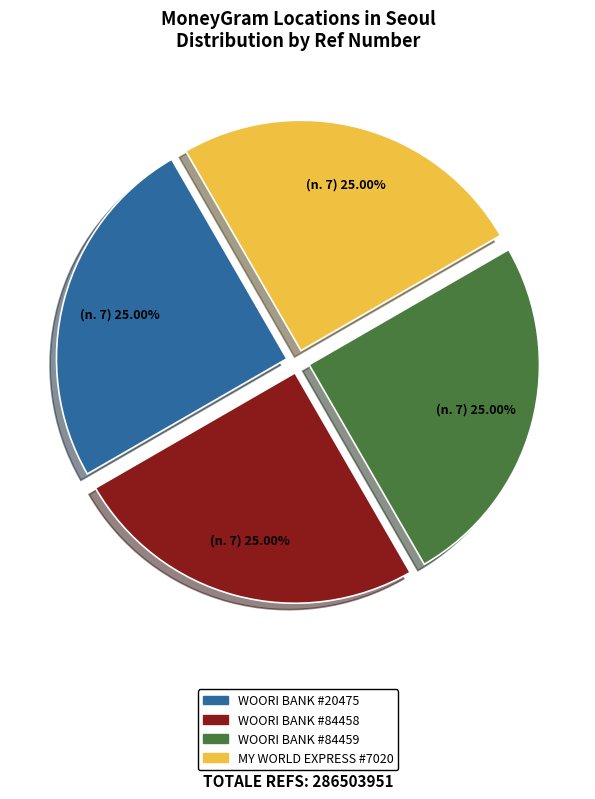

Approximately how many times larger is the value at WOORI BANK #84459 compared to MY WORLD EXPRESS #7020?

1.0